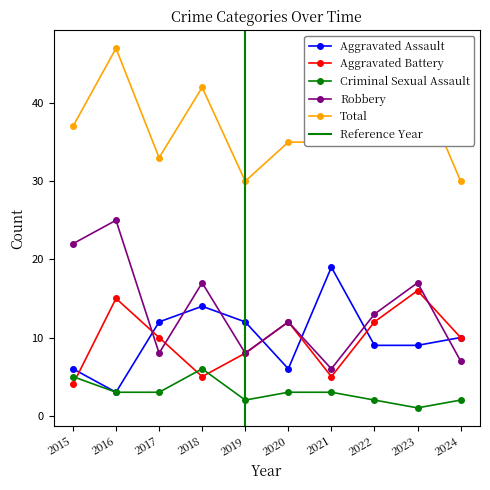

What is the value of the Criminal Sexual Assault point at the 6th from the left?

3